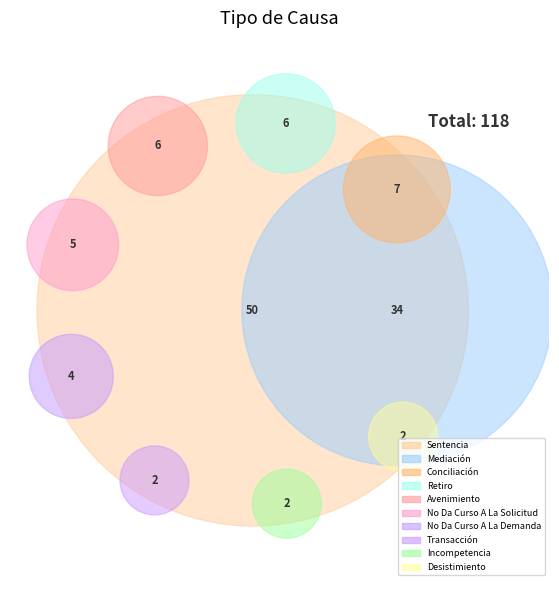

To the nearest percent, what portion does Retiro represent?

5%